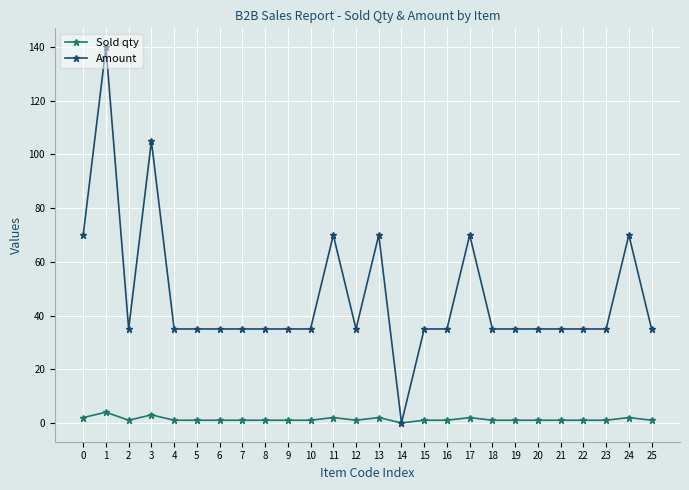

Rank the series at 12 from lowest to highest value.

Sold qty, Amount